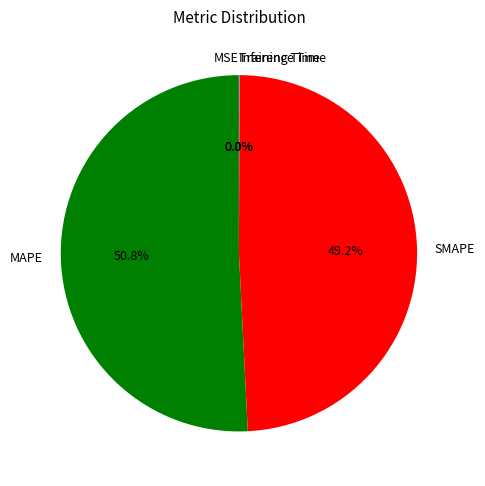

To the nearest percent, what is the difference between the largest and smallest slice percentages?

51%